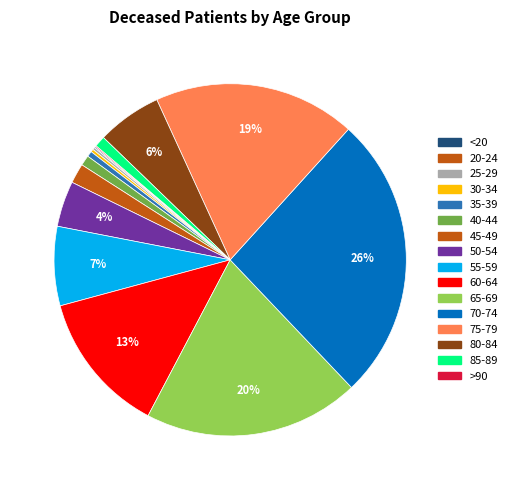

Count the number of slices in the pie.

16